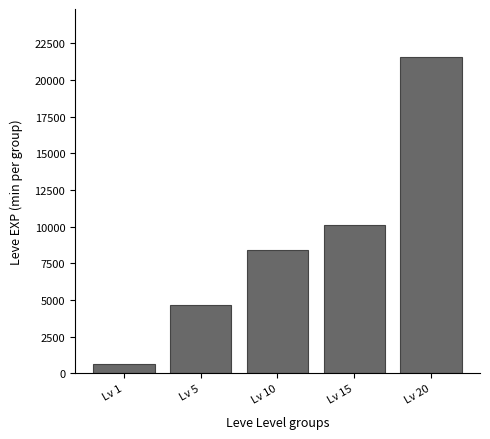

Which label corresponds to the smallest value in the chart?

Lv 1